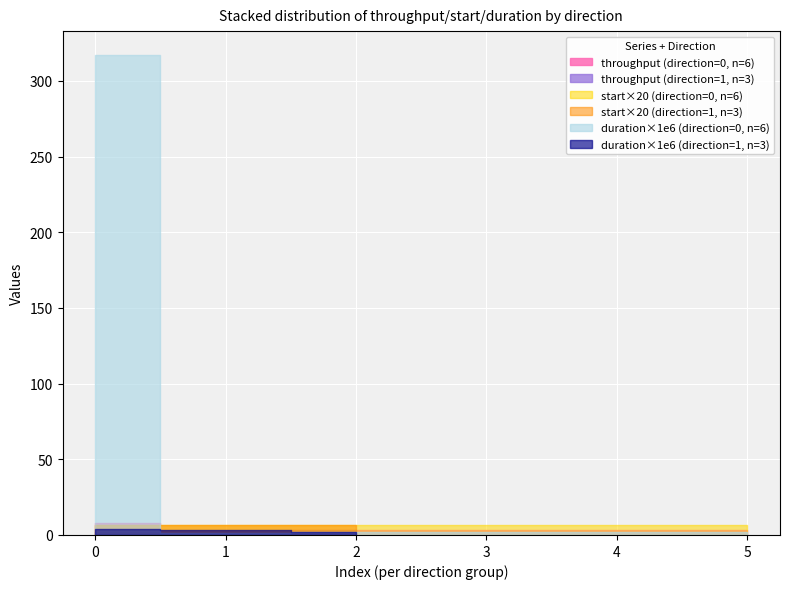

What is the value of the start point at the 6th from the left?

0.3